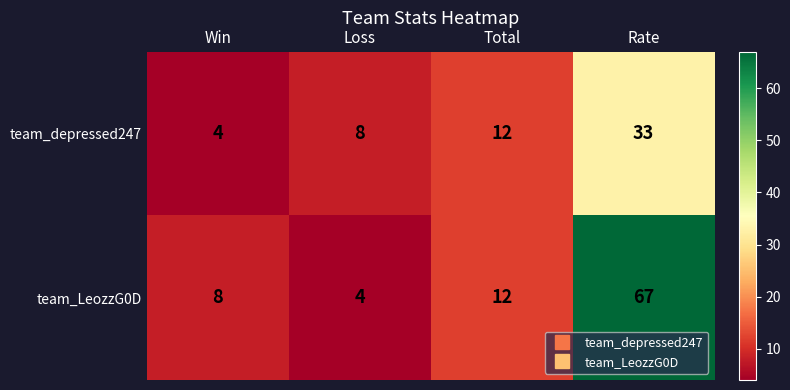

Count the team_depressed247 values in the range 8 to 33.

3